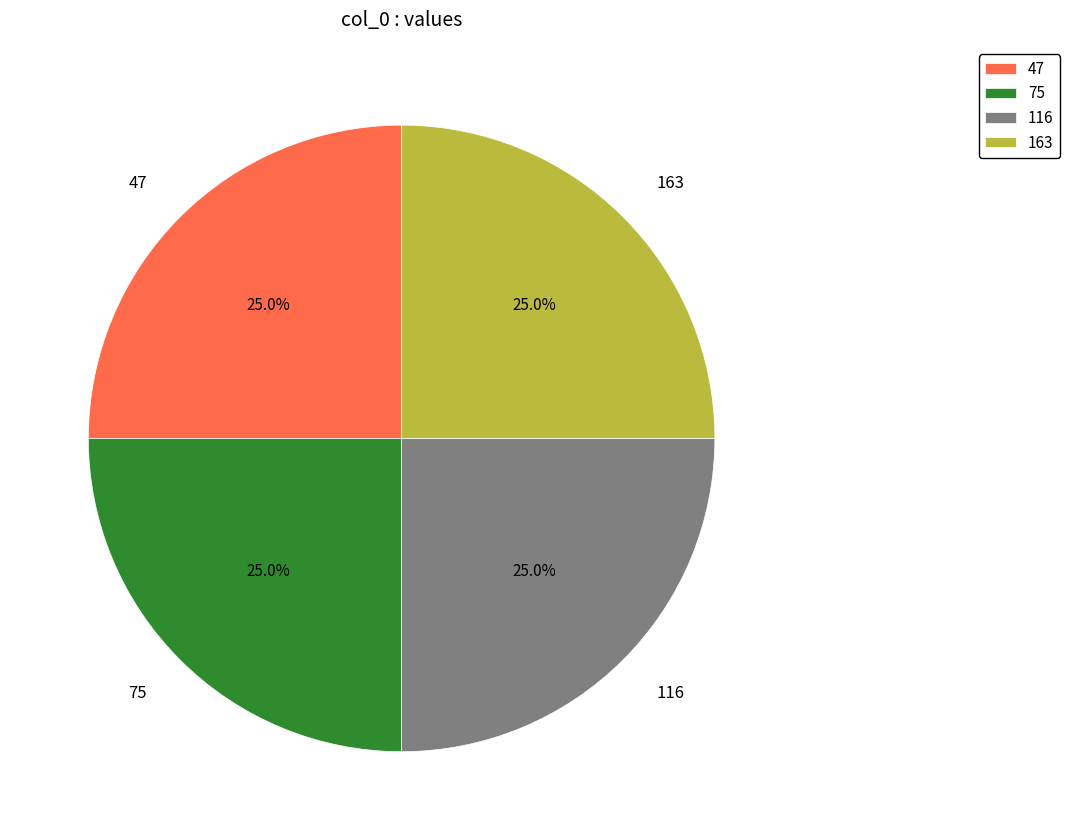

Is 47 the majority of the pie?

No